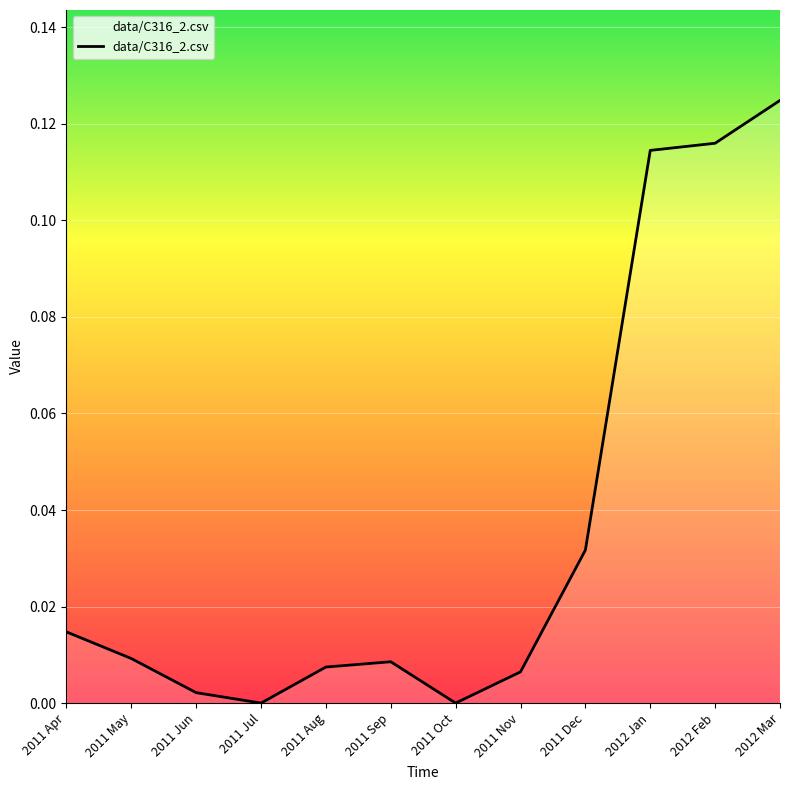

What is the change in value from 2011 Jul to 2012 Feb?

+0.1